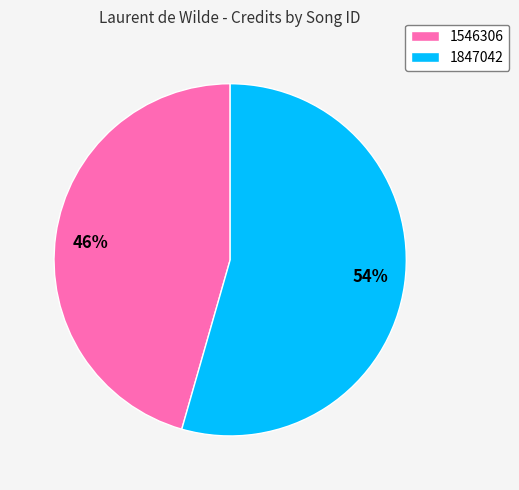

Rank the categories by value from highest to lowest.

54%, 46%